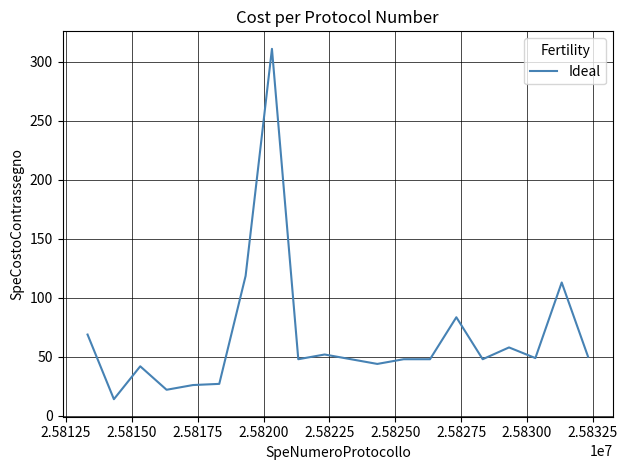

What is the minimum value shown in the chart?

13.9